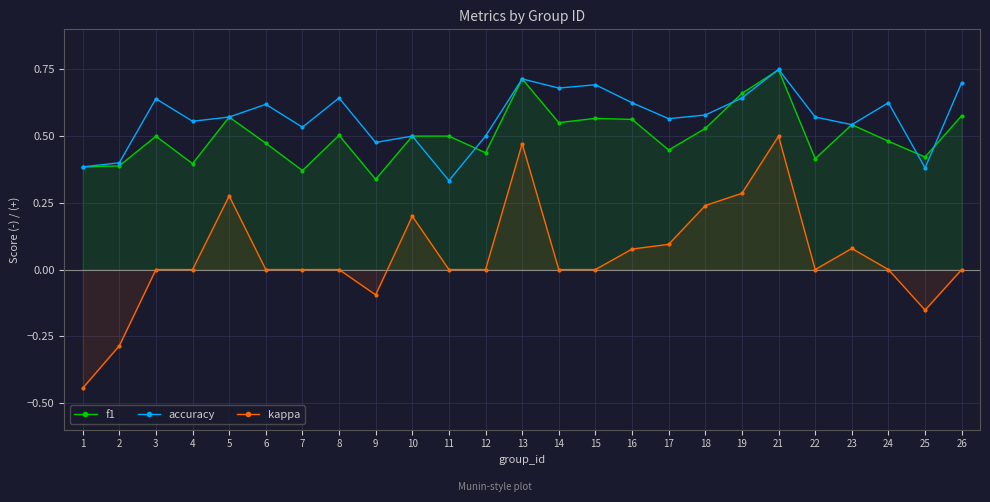

What is the smallest value displayed?

-0.4